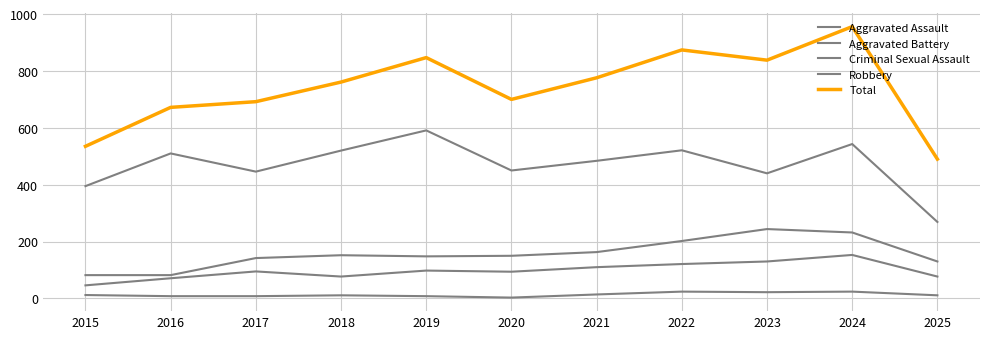

What is the difference between the second highest and second lowest values in the Criminal Sexual Assault series?

16